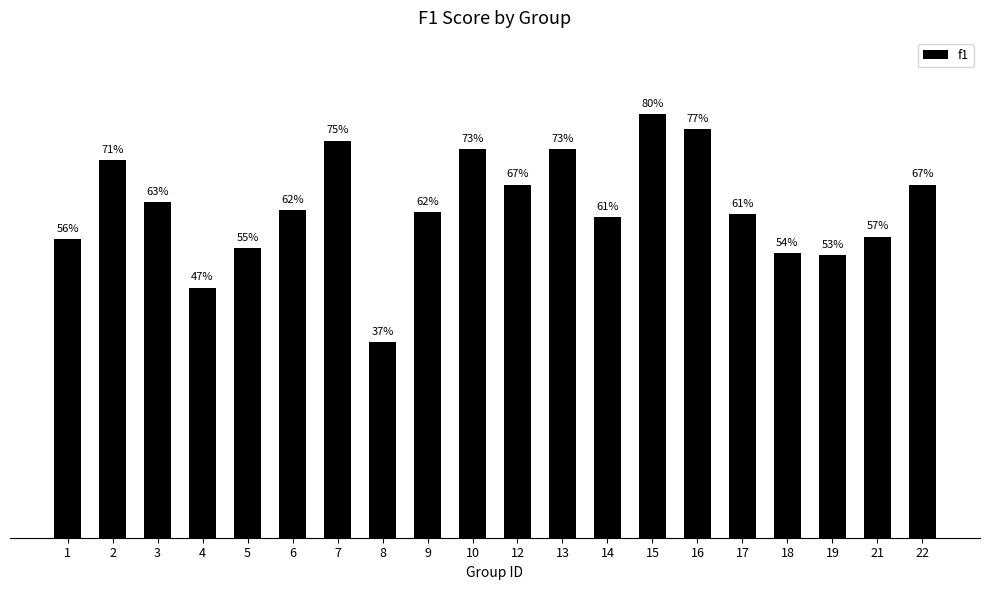

Which has a higher value, 1 or 17?

17